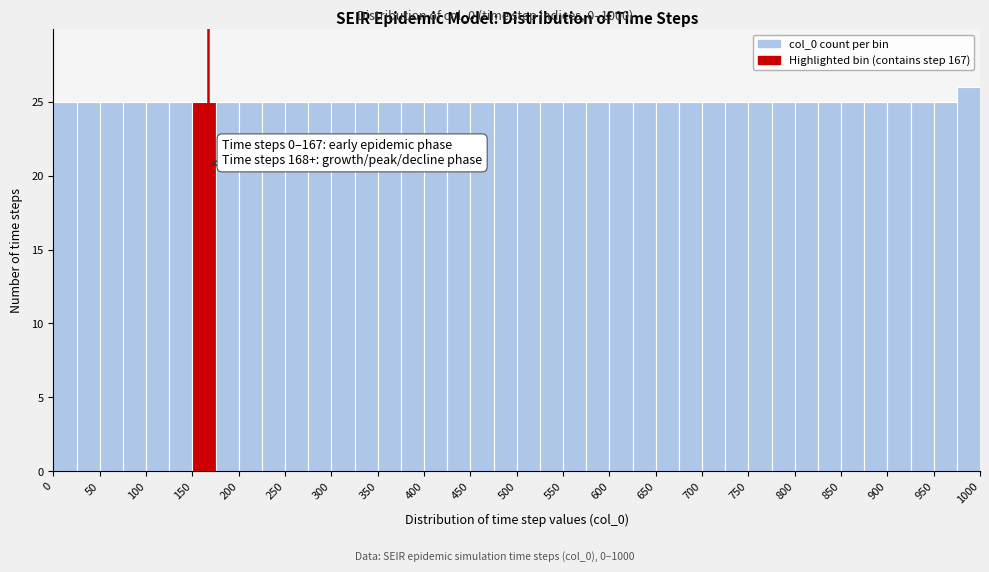

Over which range of the x-axis is the bar tallest?

975 to 1000